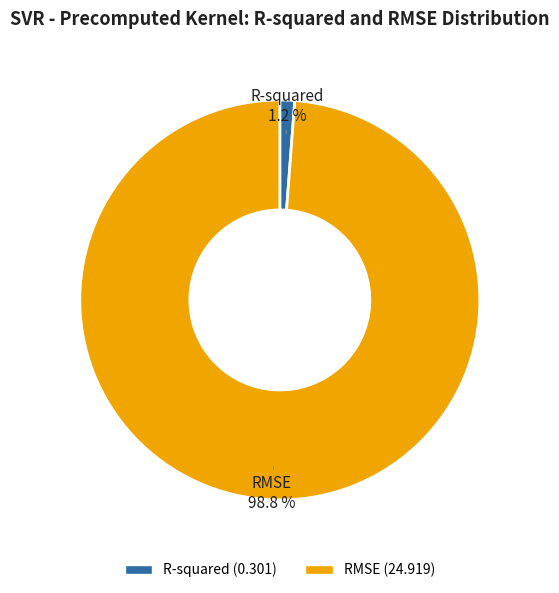

To the nearest percent, what is the combined percentage of R-squared and RMSE?

100%